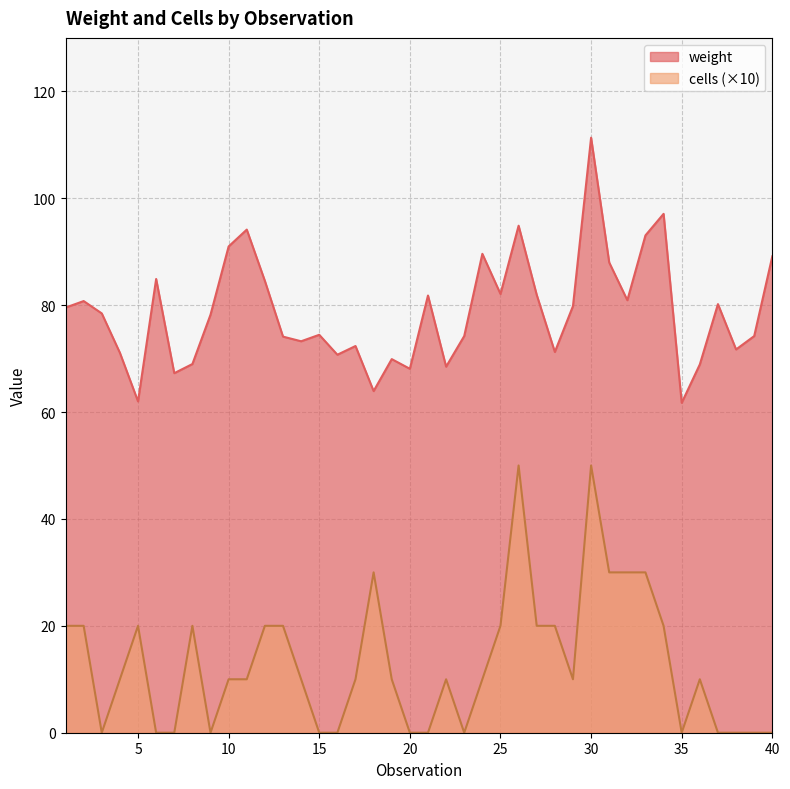

Rank the categories by weight value from lowest to highest.

35, 5, 18, 7, 20, 22, 36, 8, 19, 16, 4, 28, 38, 17, 14, 13, 39, 23, 15, 9, 3, 1, 29, 37, 2, 32, 21, 27, 25, 12, 6, 31, 40, 24, 10, 33, 11, 26, 34, 30